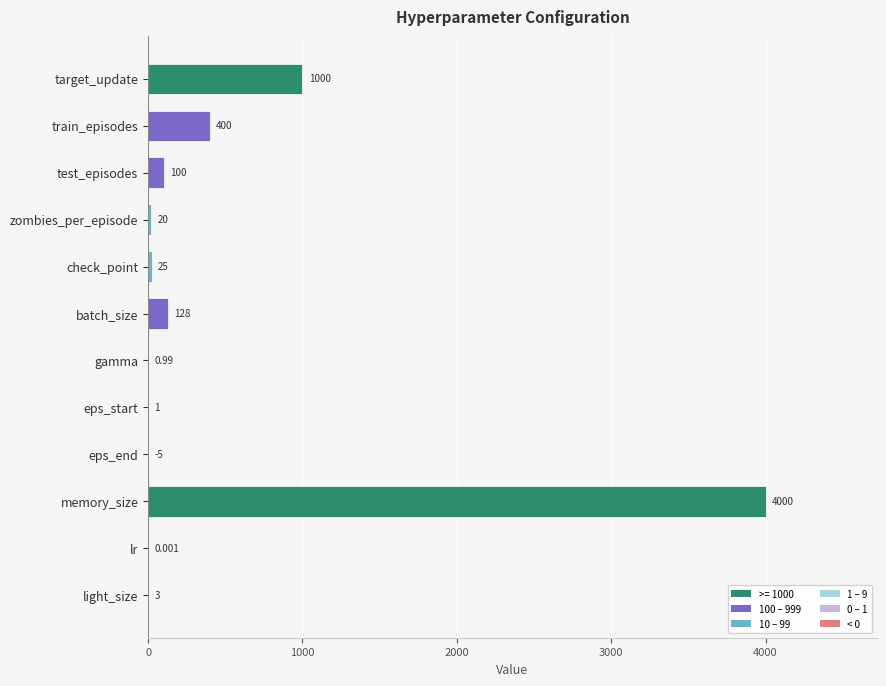

Which category has the highest value across all series?

memory_size